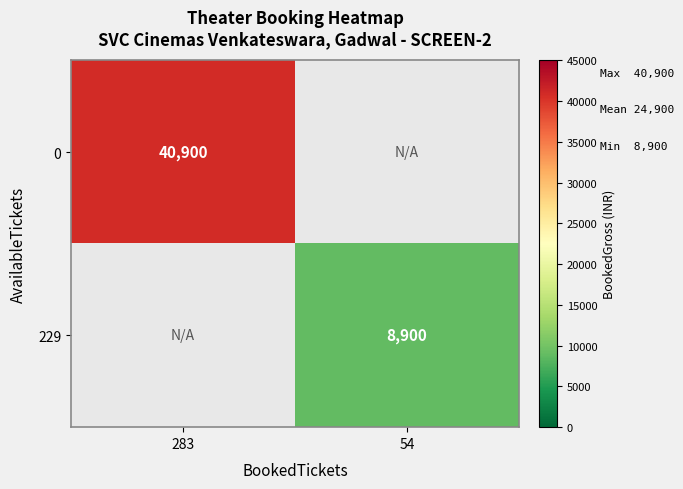

Is it true that 0 equals 40900 at 283?

True